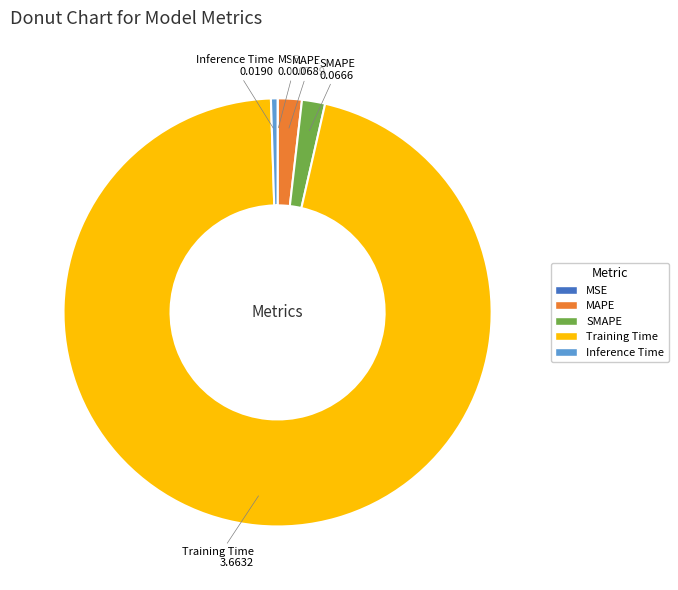

Which slice is the largest?

Training Time